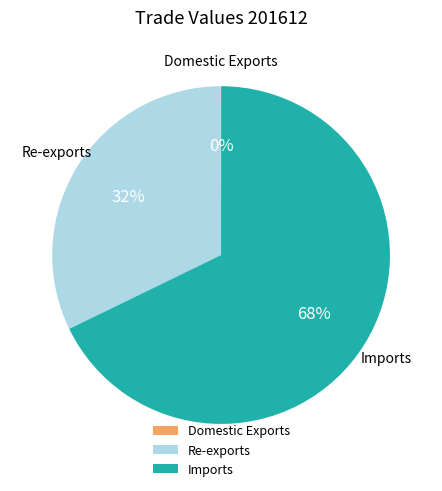

True or false: Re-exports accounts for 32% of the total.

True